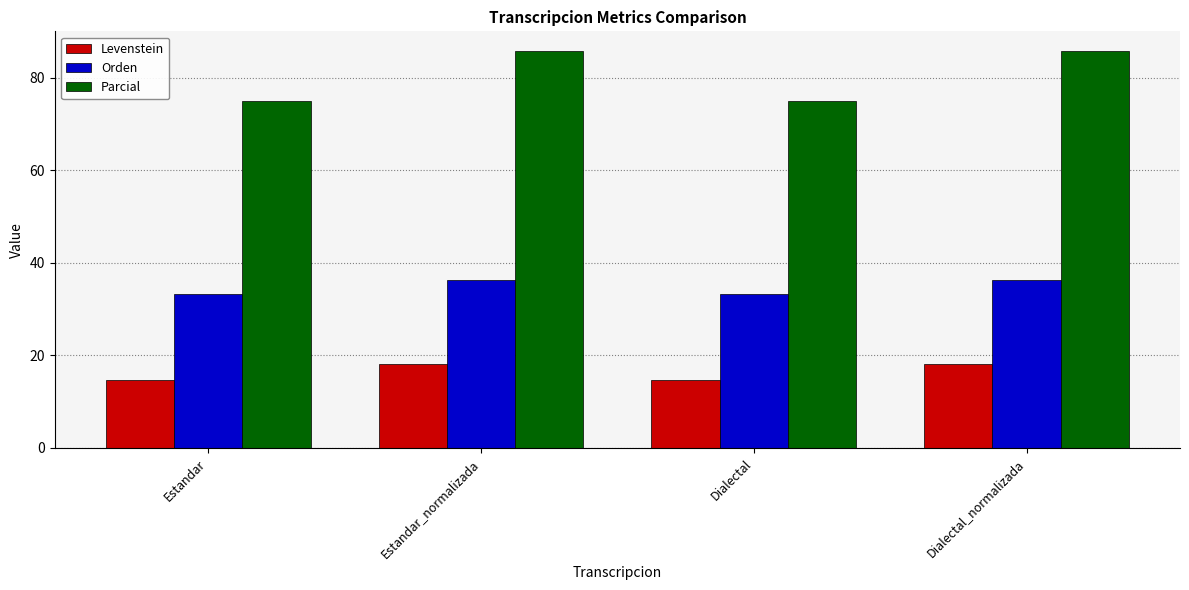

Does the chart contain any negative values?

No